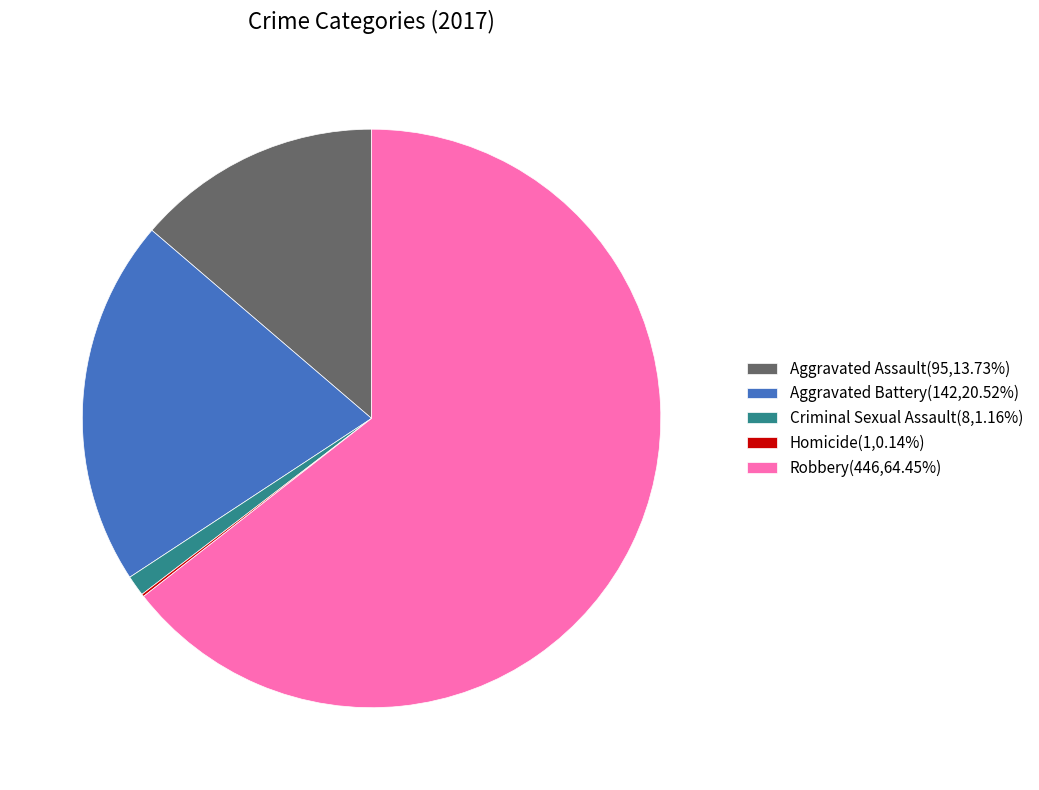

Is Aggravated Battery(142,20.52%) the majority of the pie?

No